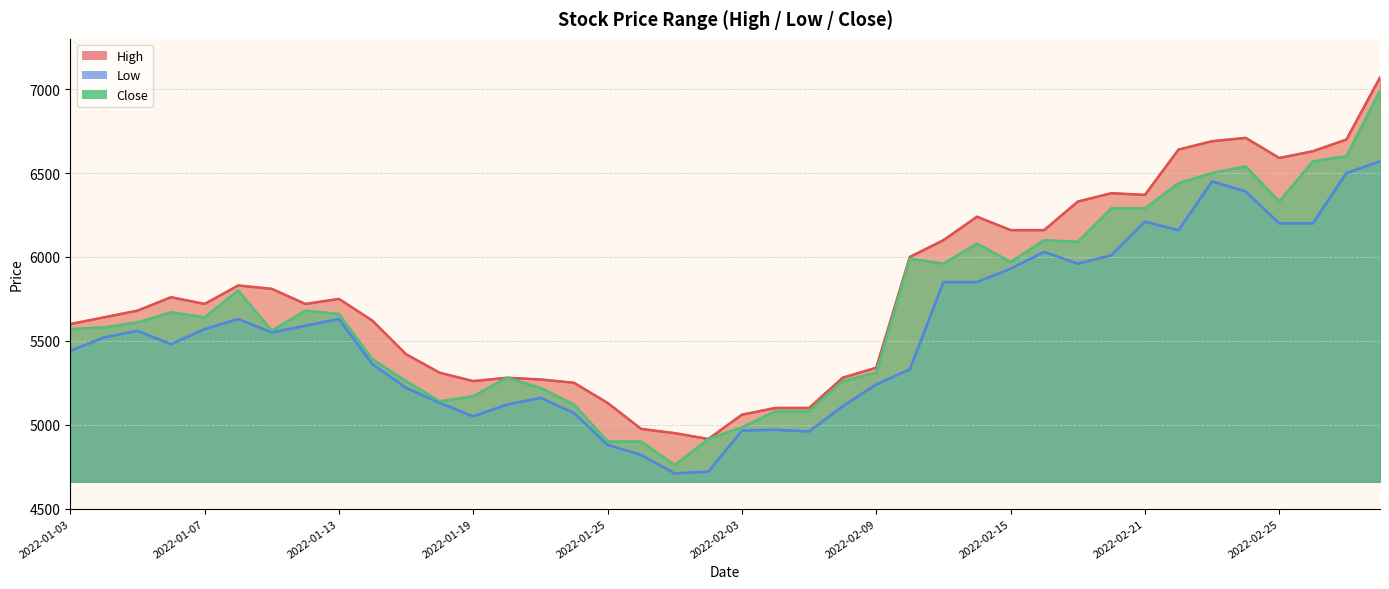

What is the total value across all series at 2022-02-04?

15150